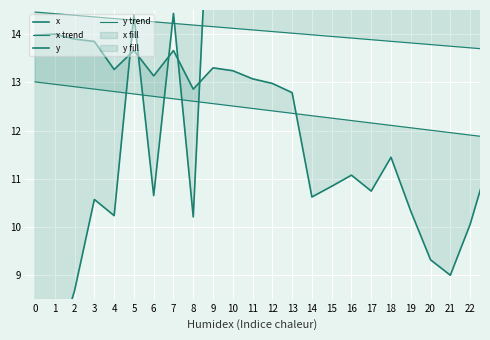

True or false: x trend has more than 1 points higher than both neighbors.

False